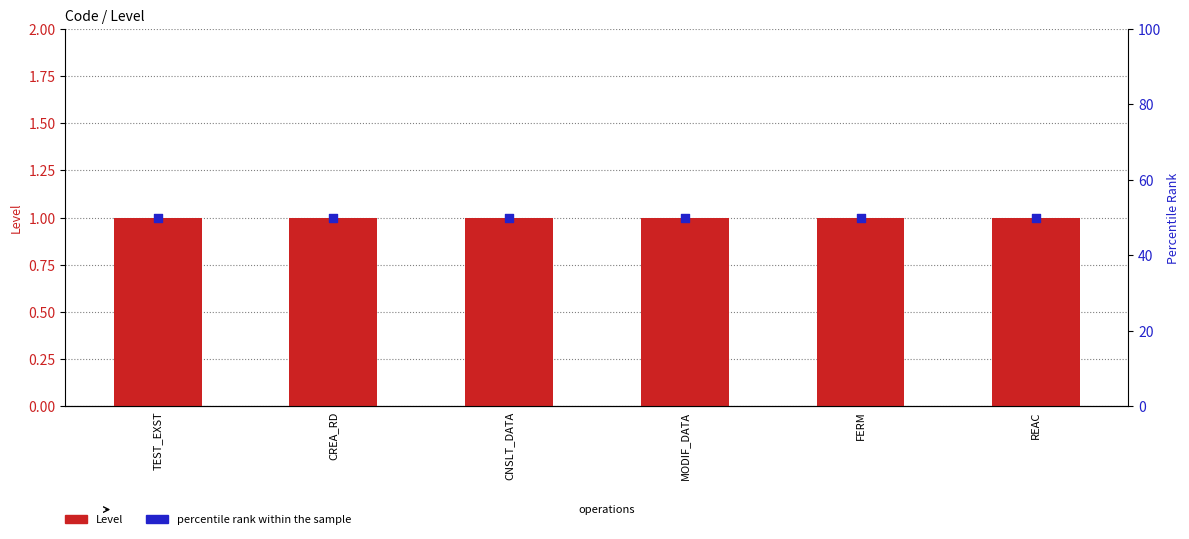

Which series has the largest total across all categories?

percentile rank within the sample